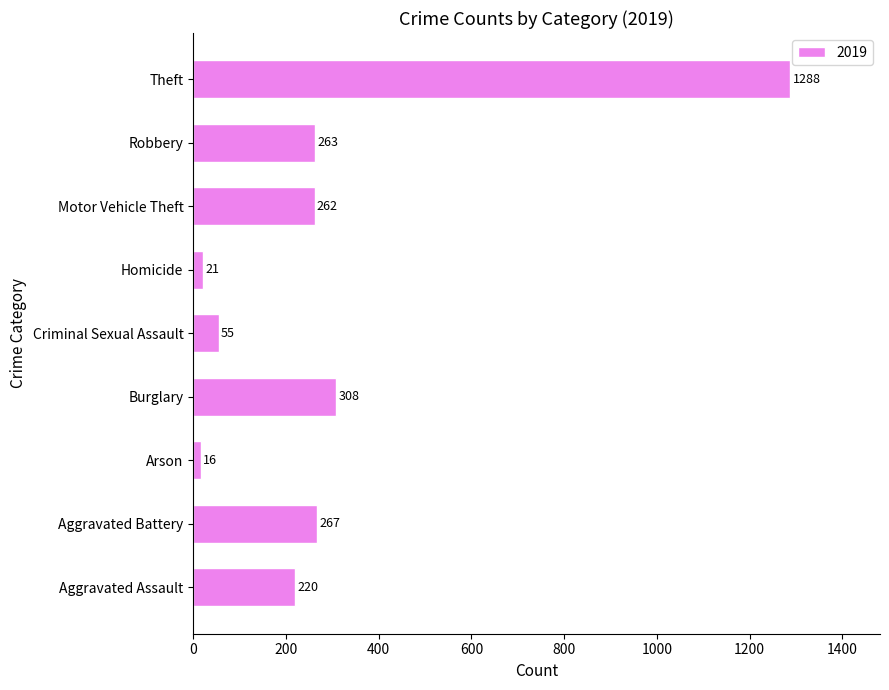

Reading bottom to top, transcribe all the data shown in this chart.

Aggravated Assault=220	Aggravated Battery=267	Arson=16	Burglary=308	Criminal Sexual Assault=55	Homicide=21	Motor Vehicle Theft=262	Robbery=263	Theft=1288